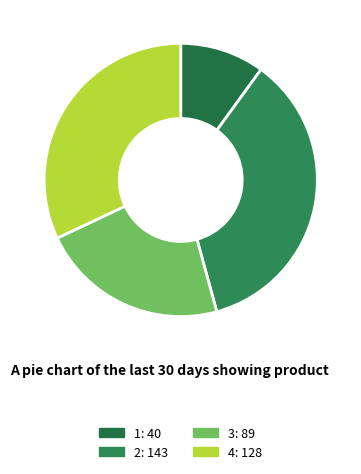

Count the number of slices in the pie.

4